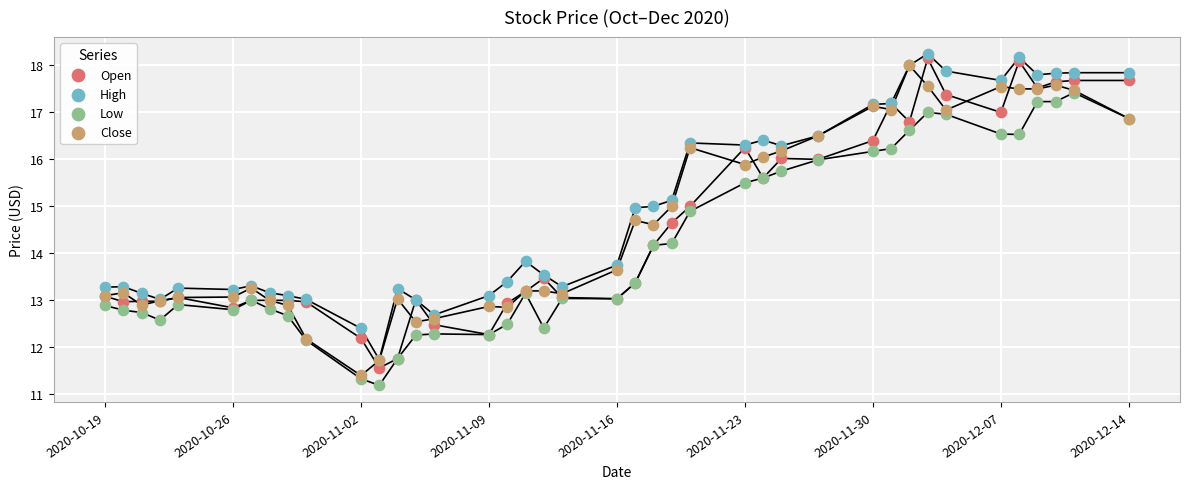

What are all the series names shown in the legend?

Open, High, Low, Close